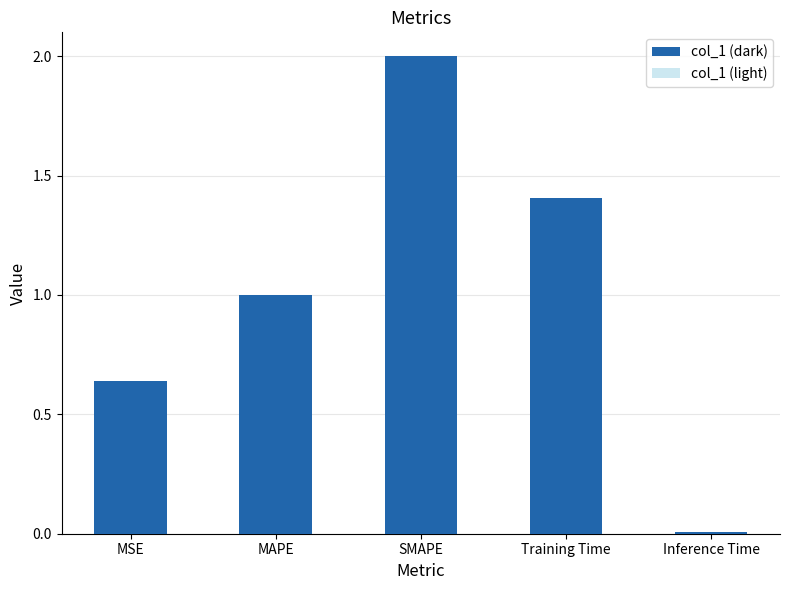

What are all the series names shown in the legend?

col_1 (dark), col_1 (light)